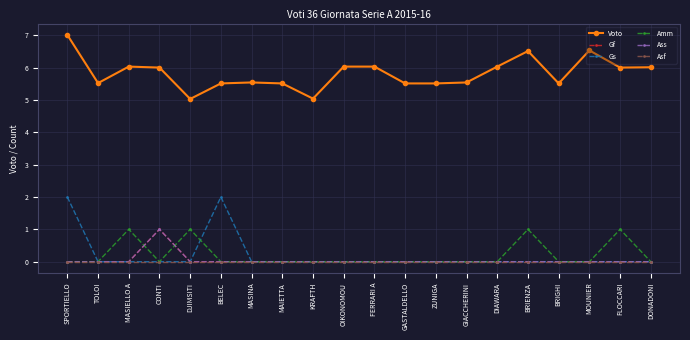

Does the chart have visible grid lines?

Yes